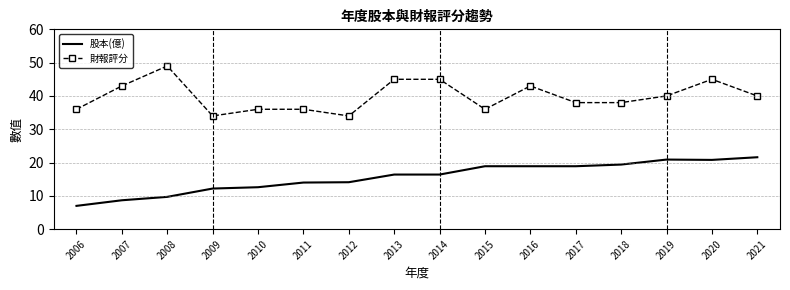

True or false: 財報評分 and 股本(億) cross at least once.

False